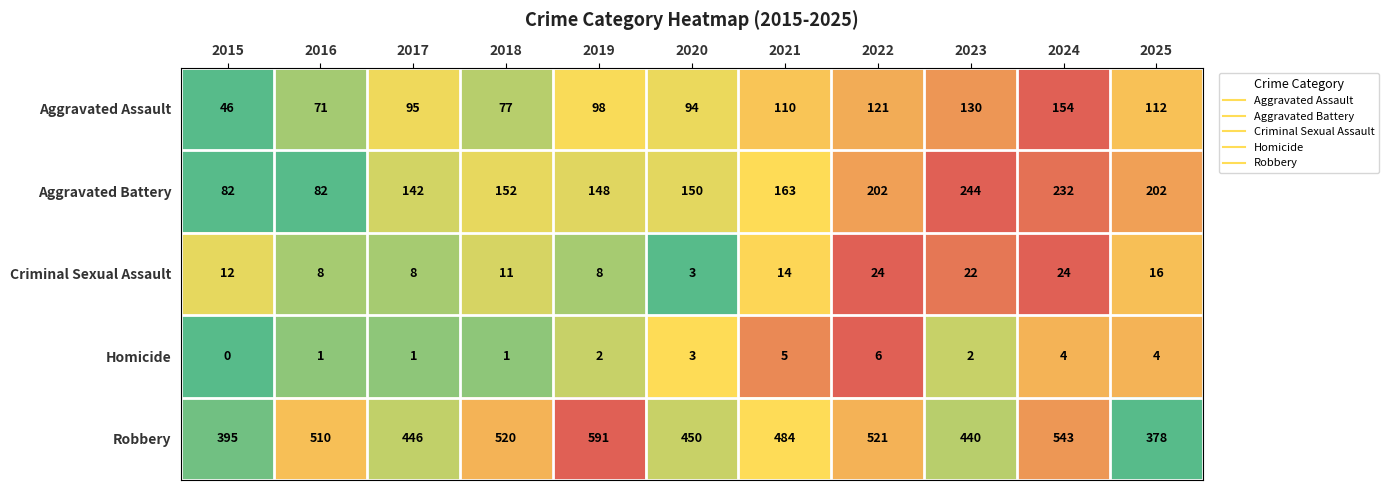

Which series has the largest range (max minus min)?

Robbery